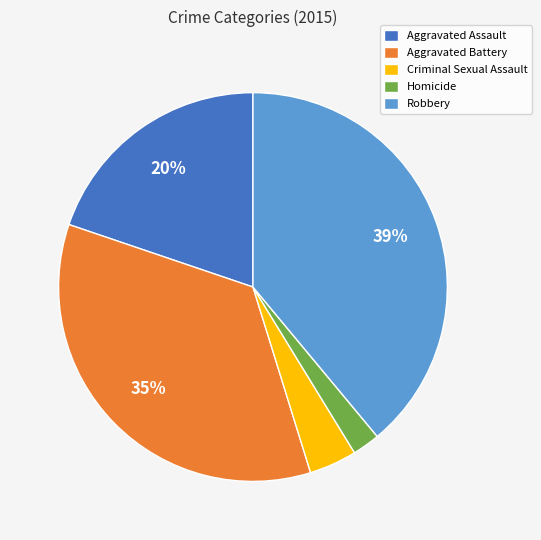

To the nearest percent, what percentage of the pie is Aggravated Battery?

35%